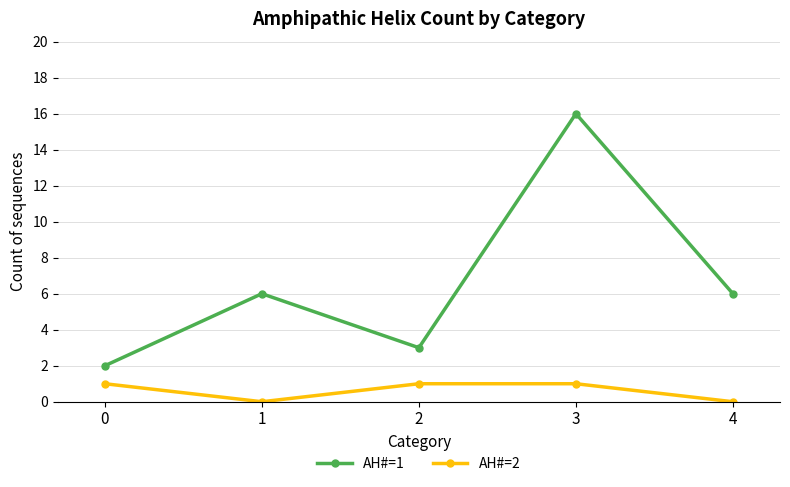

Which series has the largest range (max minus min)?

AH#=1